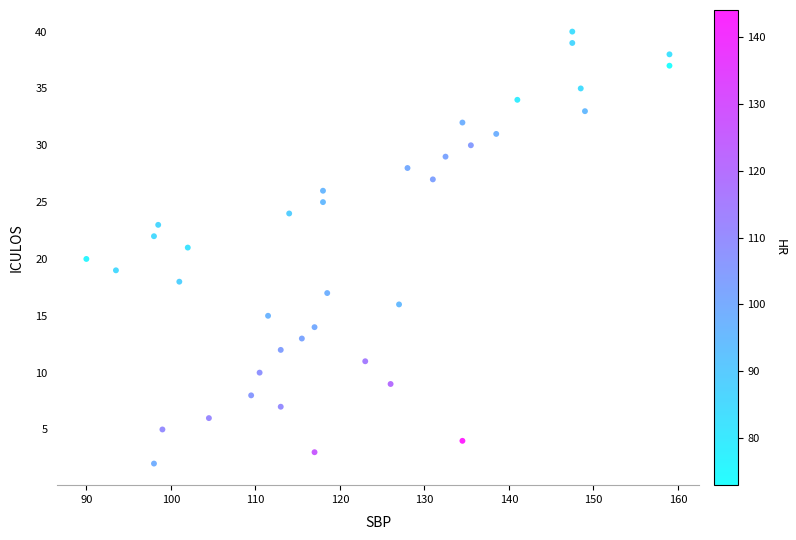

What is the range of Y values (max minus min)?

38